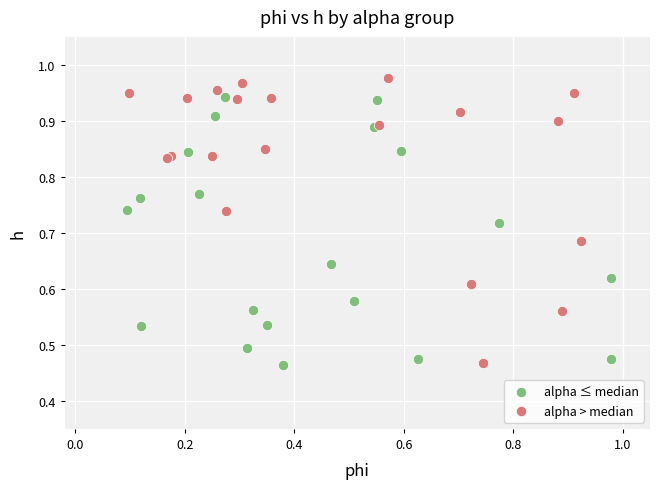

Which series reaches the maximum Y coordinate?

alpha > median